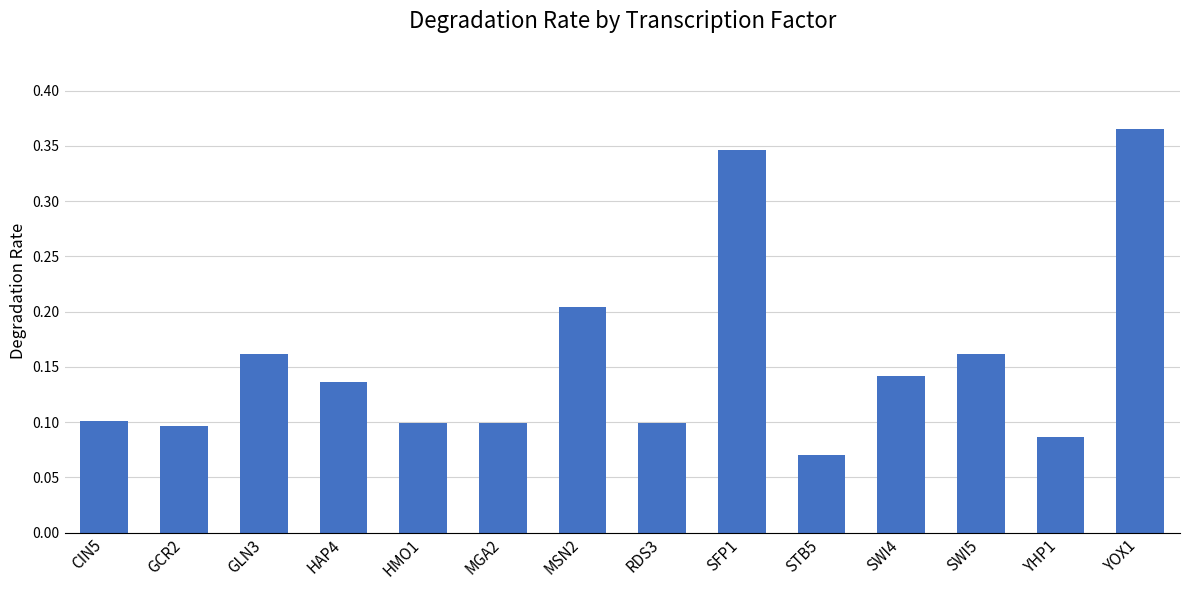

Which label corresponds to the largest value in the chart?

YOX1